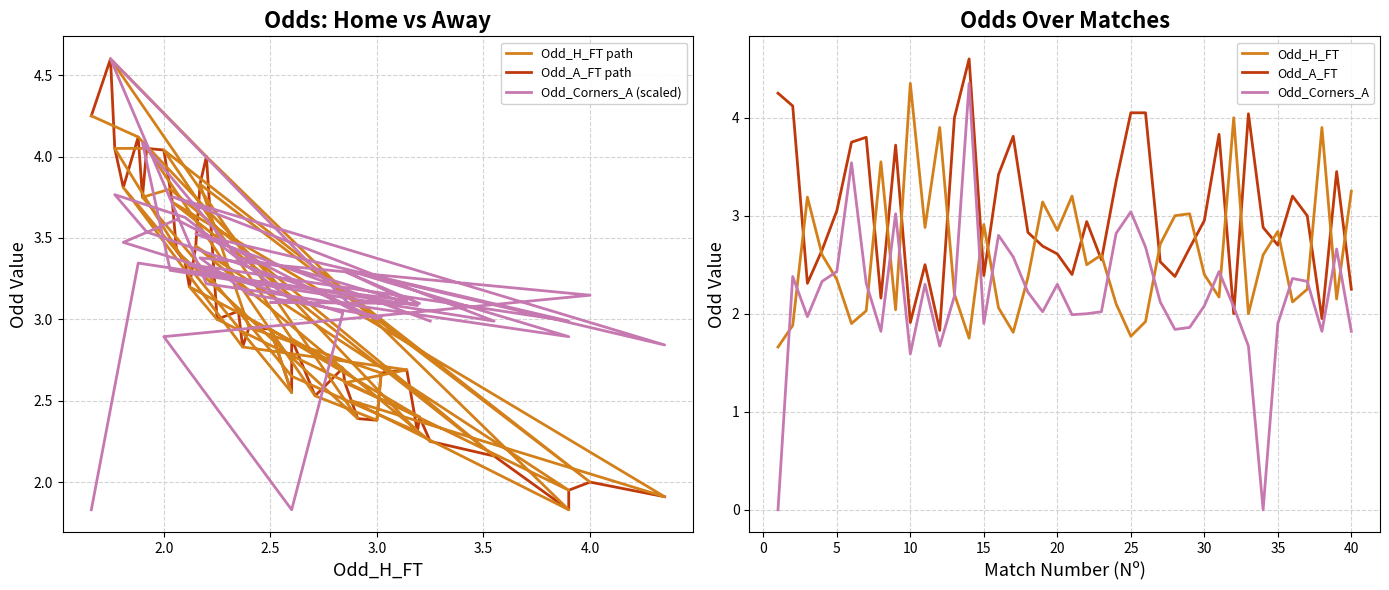

How many data points in Odd_A_FT are above 2?

36